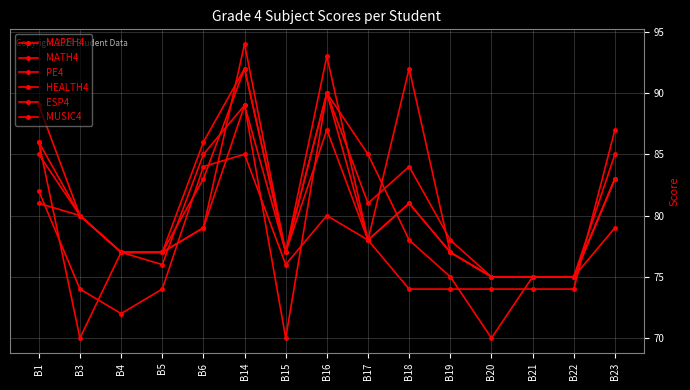

Which has a higher value, B1 or B23?

B1